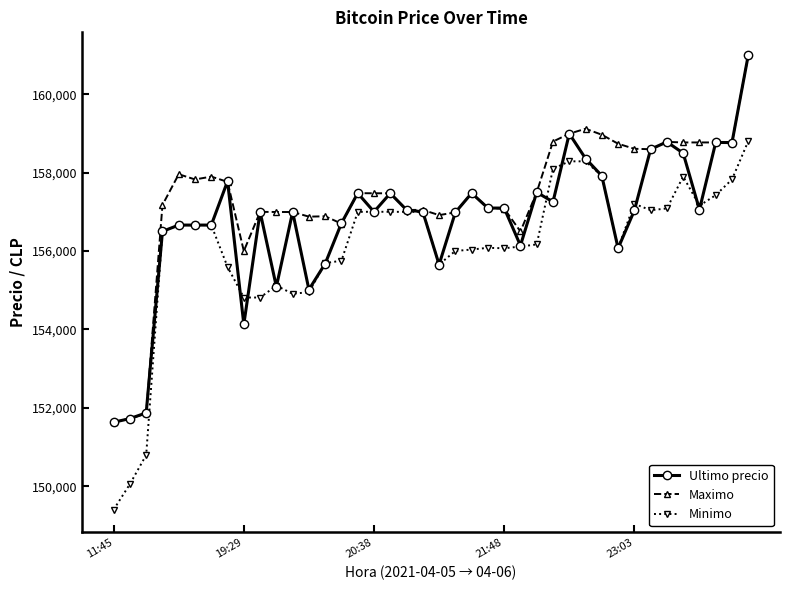

Rank the series by their average value, from highest to lowest.

Maximo, Ultimo precio, Minimo